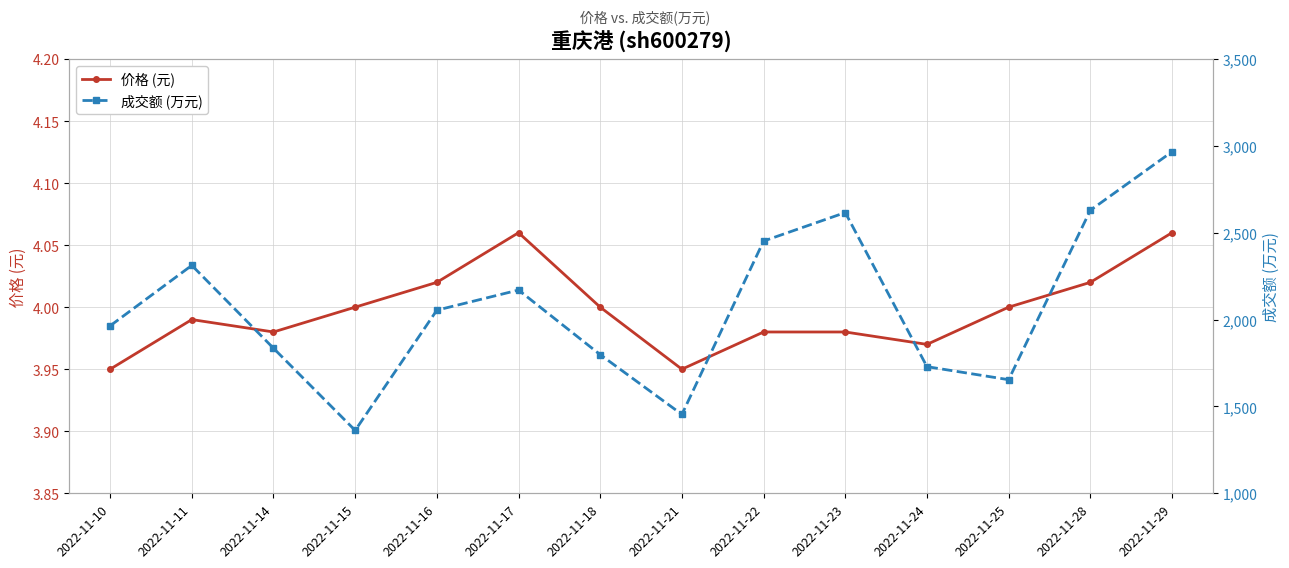

How many series are shown in this chart?

2